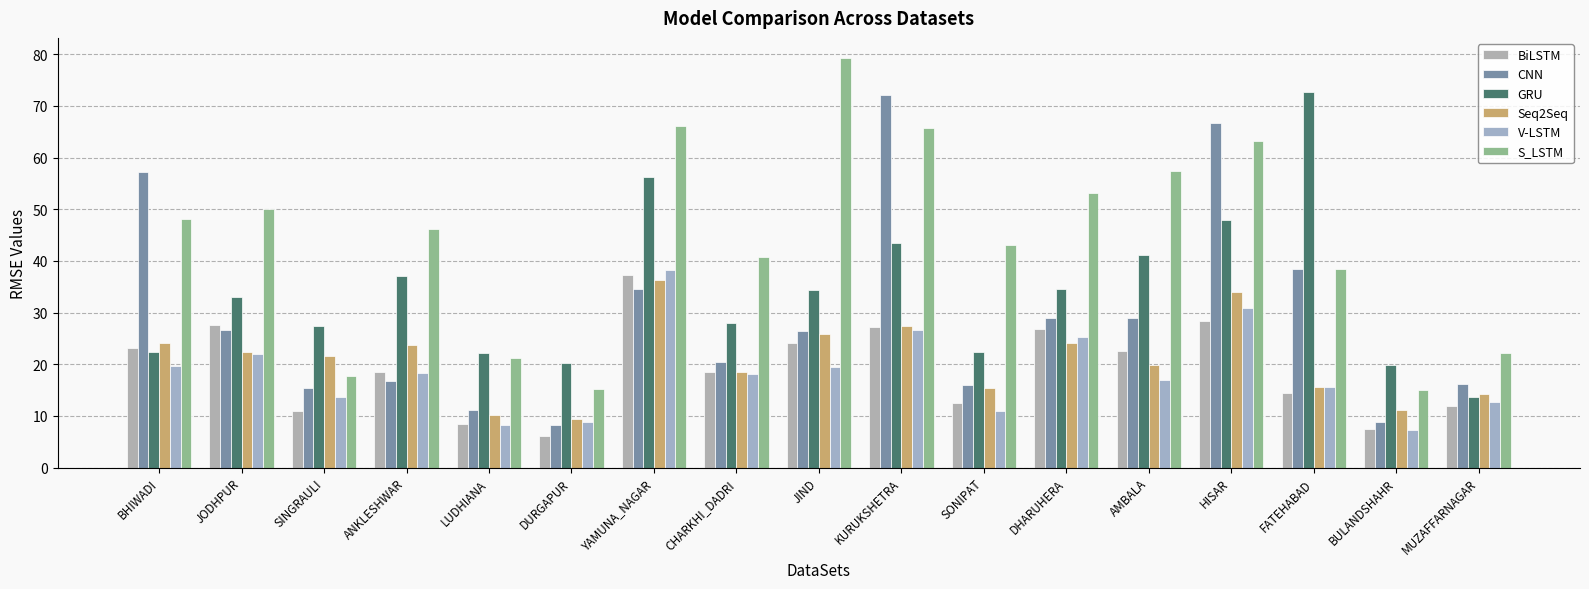

What is the value of the BiLSTM bar at the 4th from the left?

18.5